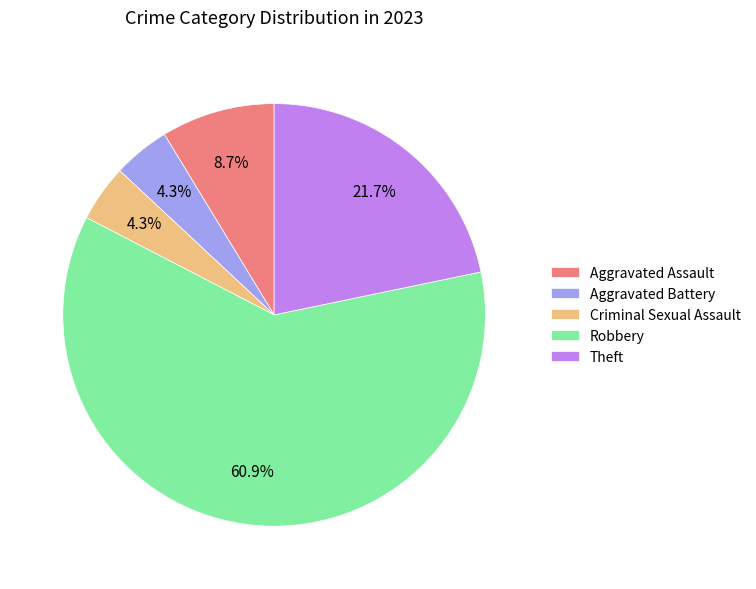

Which category accounts for the majority?

Robbery